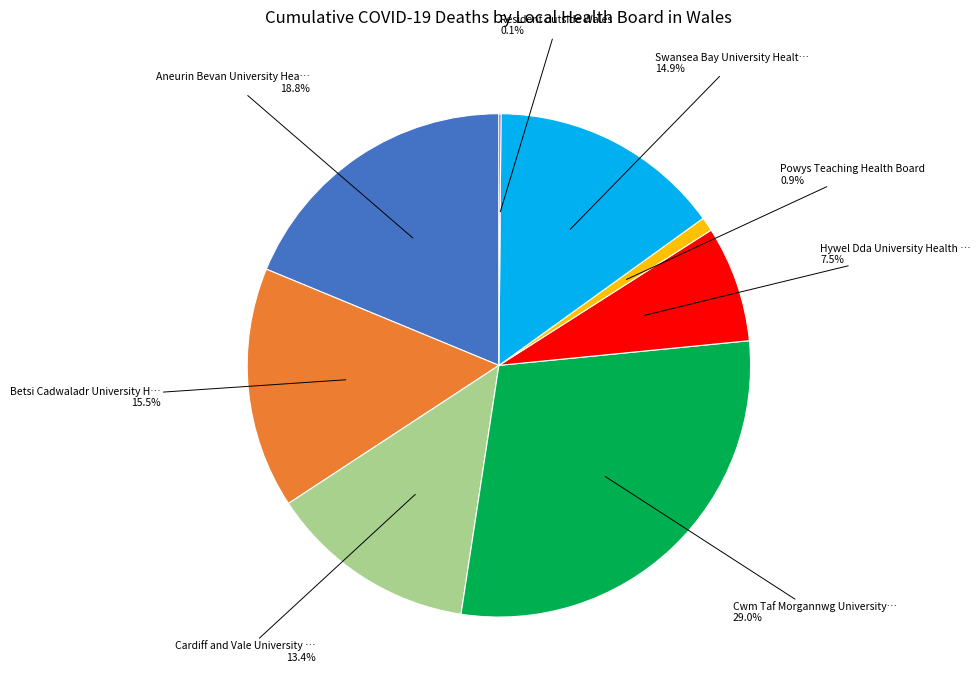

Does any single category account for the majority?

No